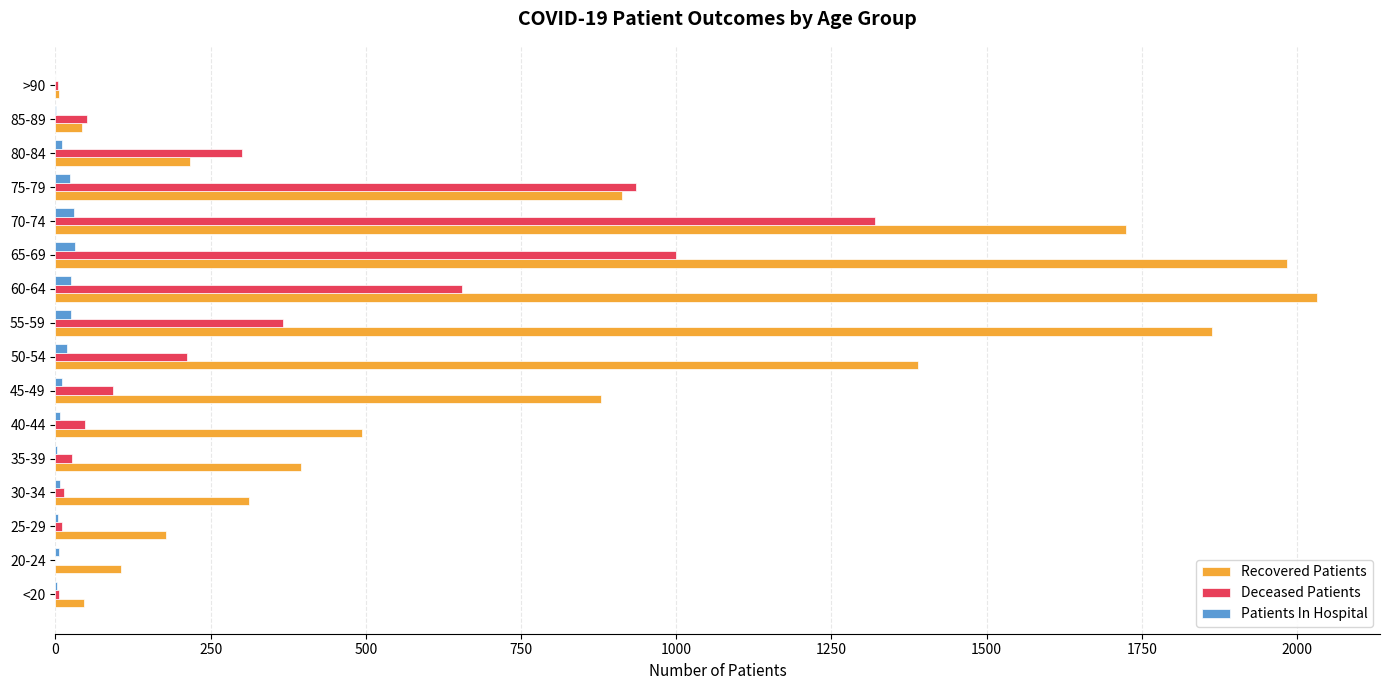

Is the value of Recovered Patients at 25-29 greater than the value of Patients In Hospital at 75-79?

Yes